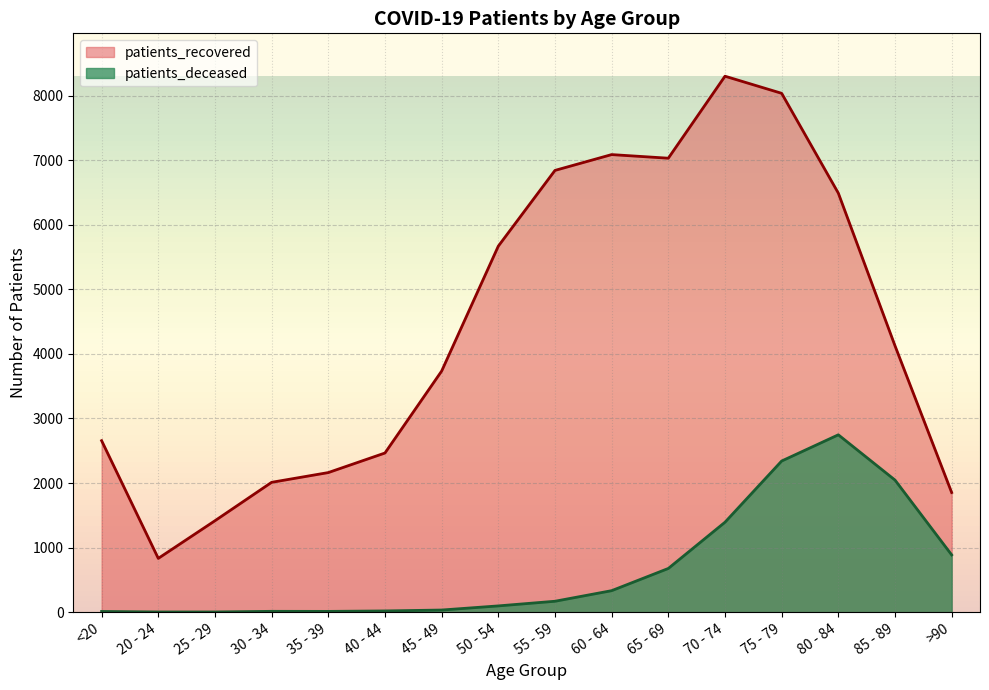

True or false: patients_deceased and patients_recovered intersect in this chart.

False